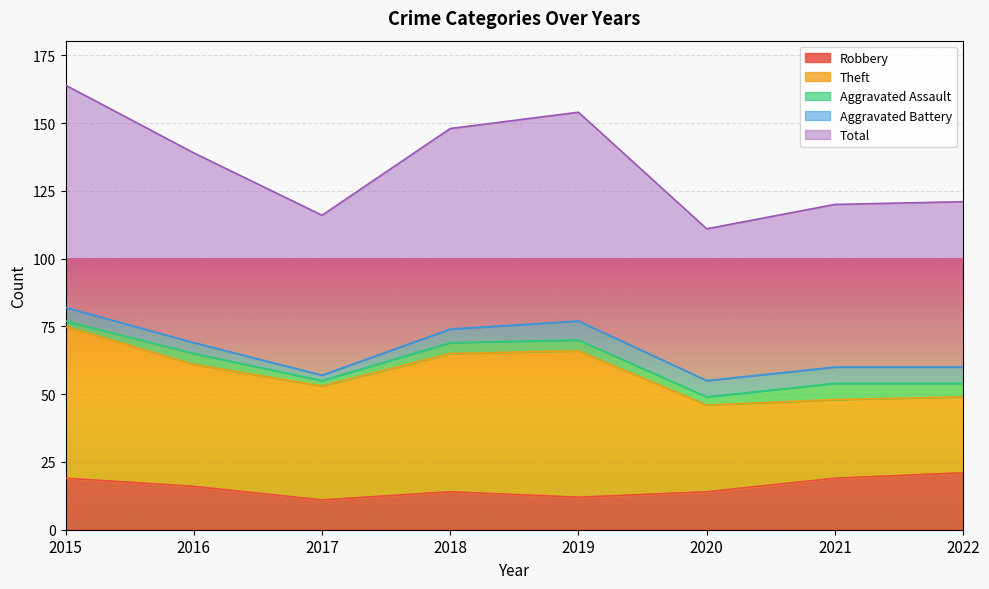

What is the sum of the Theft values at 2022 and 2016?

73